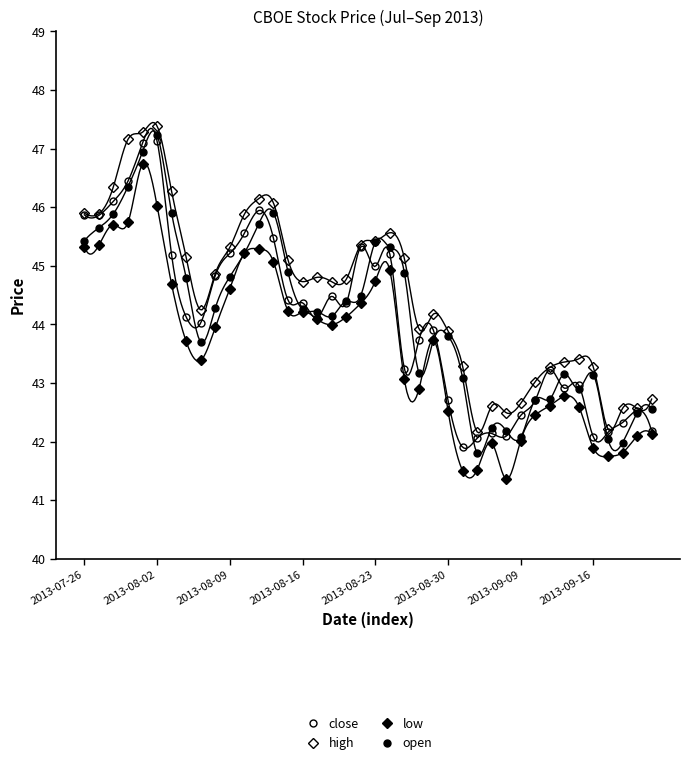

Reading left to right, list all the values displayed in this chart.

close: 45.9	45.9	46.1	46.4	47.1	47.1	45.2	44.1	44.0	44.8	45.2	45.6	45.9	45.5	44.4	44.4	44.1	44.5	44.4	45.3	45.0	45.2	43.2	43.7	43.9	42.7	41.9	42.1	42.1	42.1	42.4	42.7	43.2	42.9	43.0	42.1	42.2	42.3	42.5	42.2
high: 45.9	45.9	46.4	47.2	47.3	47.4	46.3	45.1	44.2	44.9	45.3	45.9	46.1	46.1	45.1	44.7	44.8	44.7	44.8	45.4	45.4	45.6	45.1	43.9	44.2	43.9	43.3	42.2	42.6	42.5	42.7	43.0	43.3	43.4	43.4	43.3	42.2	42.6	42.6	42.7
low: 45.3	45.4	45.7	45.7	46.7	46.0	44.7	43.7	43.4	44.0	44.6	45.2	45.3	45.1	44.2	44.2	44.1	44.0	44.1	44.4	44.7	44.9	43.1	42.9	43.7	42.5	41.5	41.5	42.0	41.4	42.0	42.5	42.6	42.8	42.6	41.9	41.7	41.8	42.1	42.1
open: 45.4	45.6	45.9	46.4	46.9	47.2	45.9	44.8	43.7	44.3	44.8	45.2	45.7	45.9	44.9	44.3	44.2	44.1	44.4	44.5	45.4	45.3	44.9	43.2	43.7	43.8	43.1	41.8	42.2	42.2	42.1	42.7	42.7	43.2	42.9	43.1	42.0	42.0	42.5	42.6